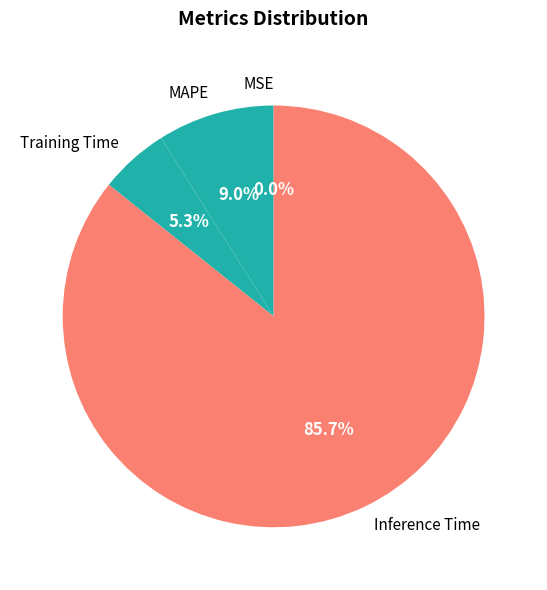

To the nearest percent, what is the difference between the largest and smallest slice percentages?

86%